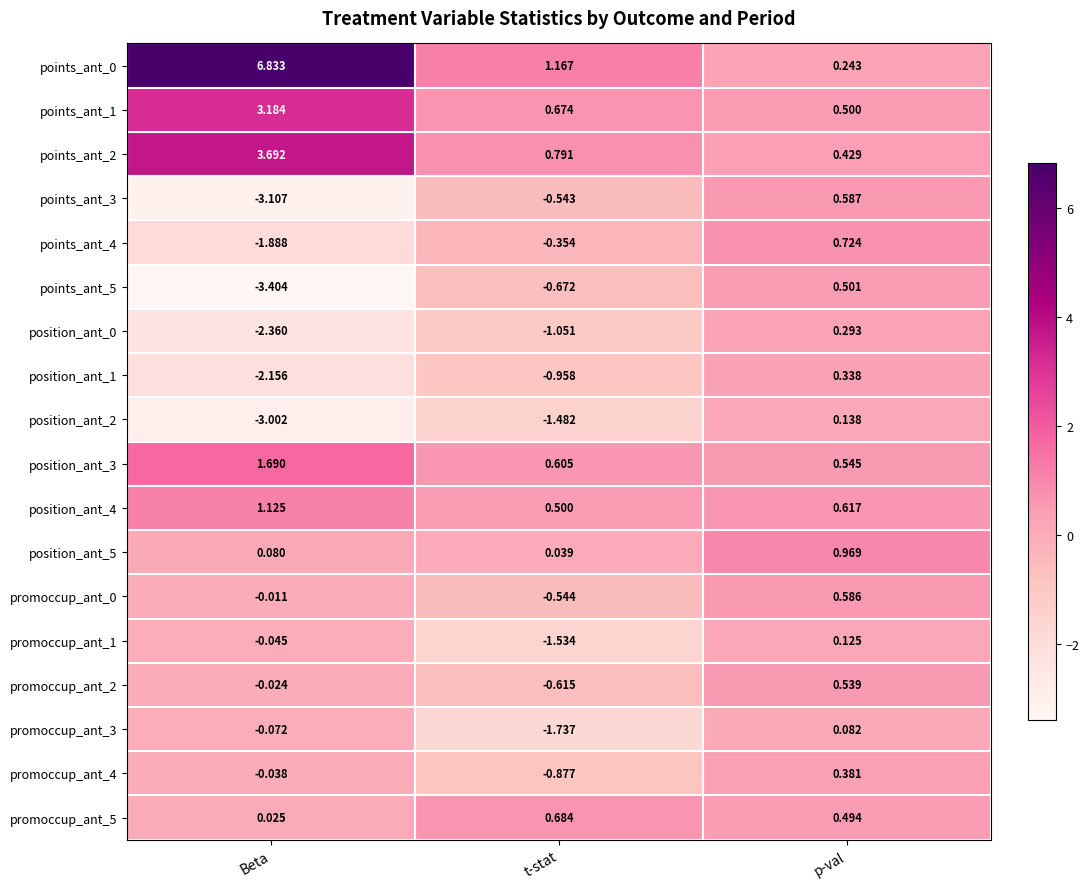

At which label does points_ant_4 reach its minimum?

Beta